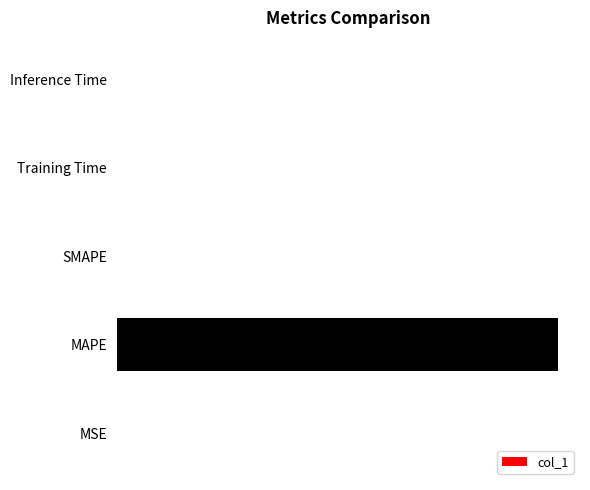

Are the bars horizontal?

Yes